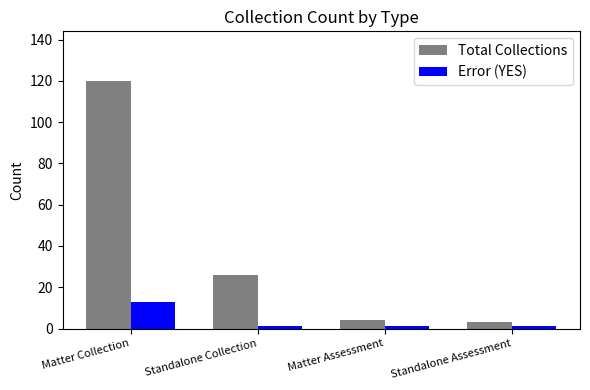

What is the minimum value for Error (YES)?

1